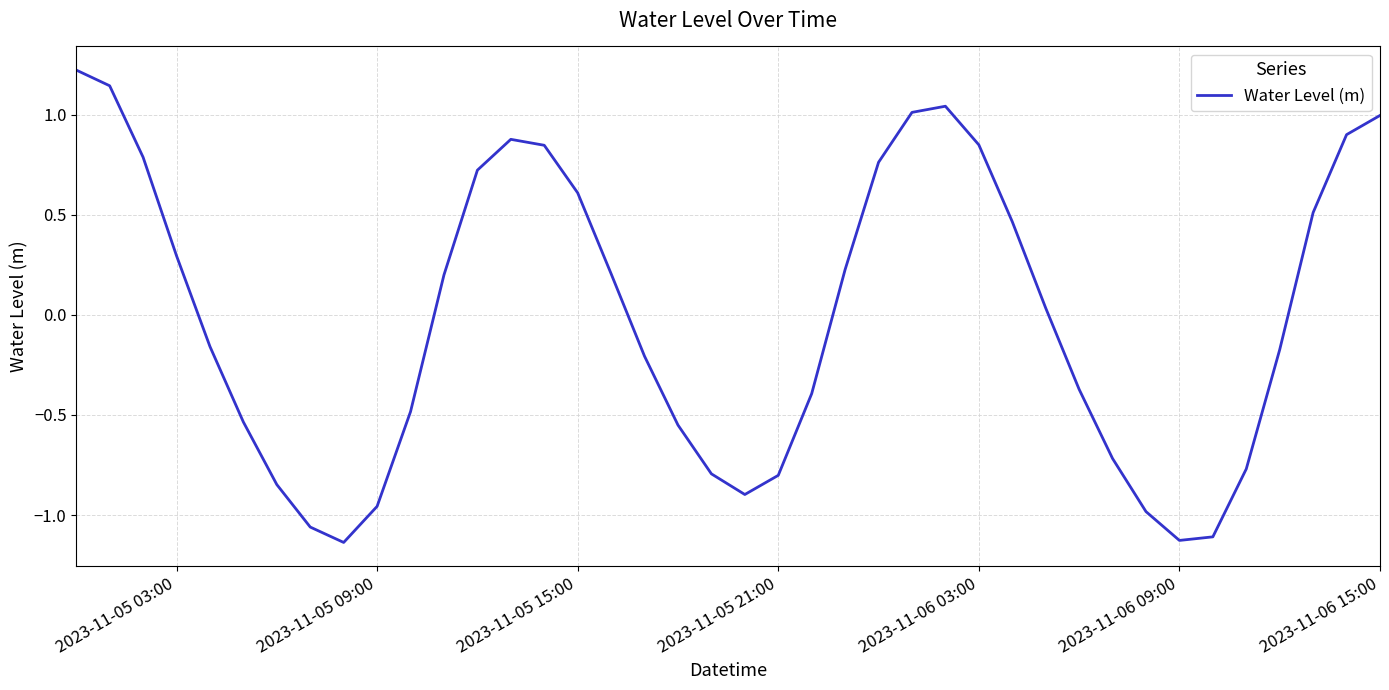

How many interior local peaks (higher than both neighbors) does the data have?

2